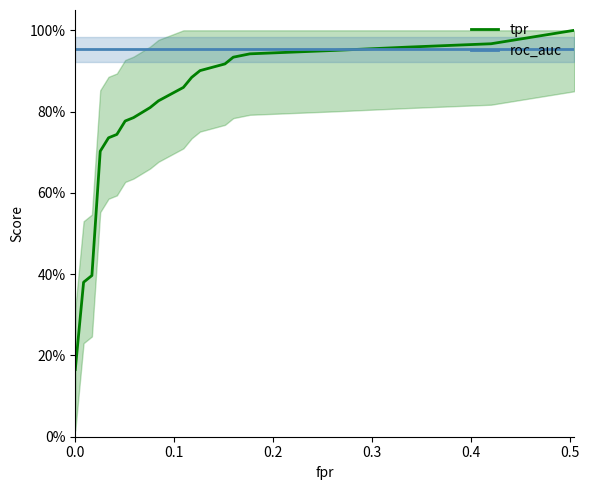

At how many categories does at least one series exceed 0?

20